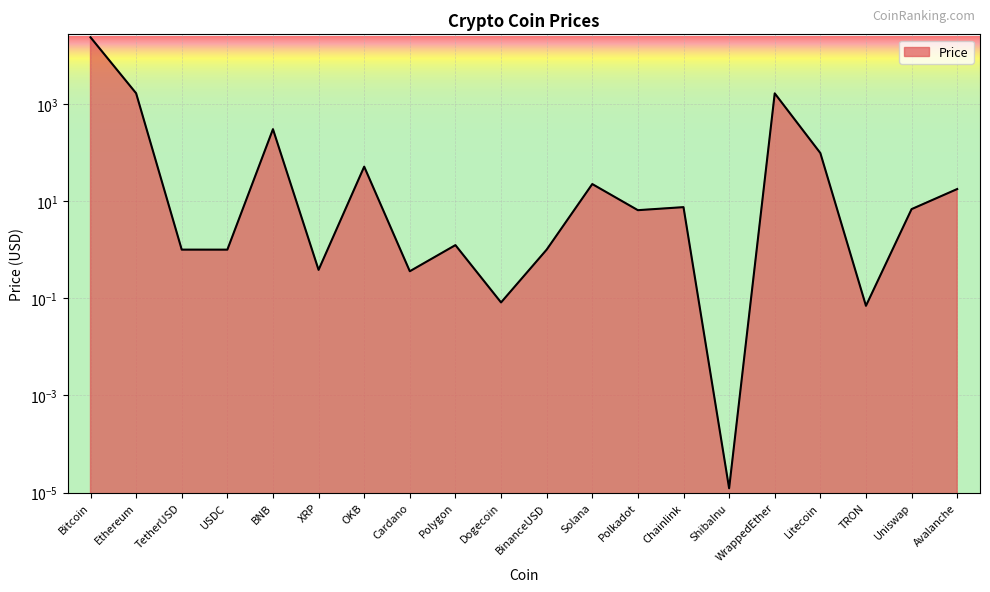

The value at TRON is 0.1. True or false?

False